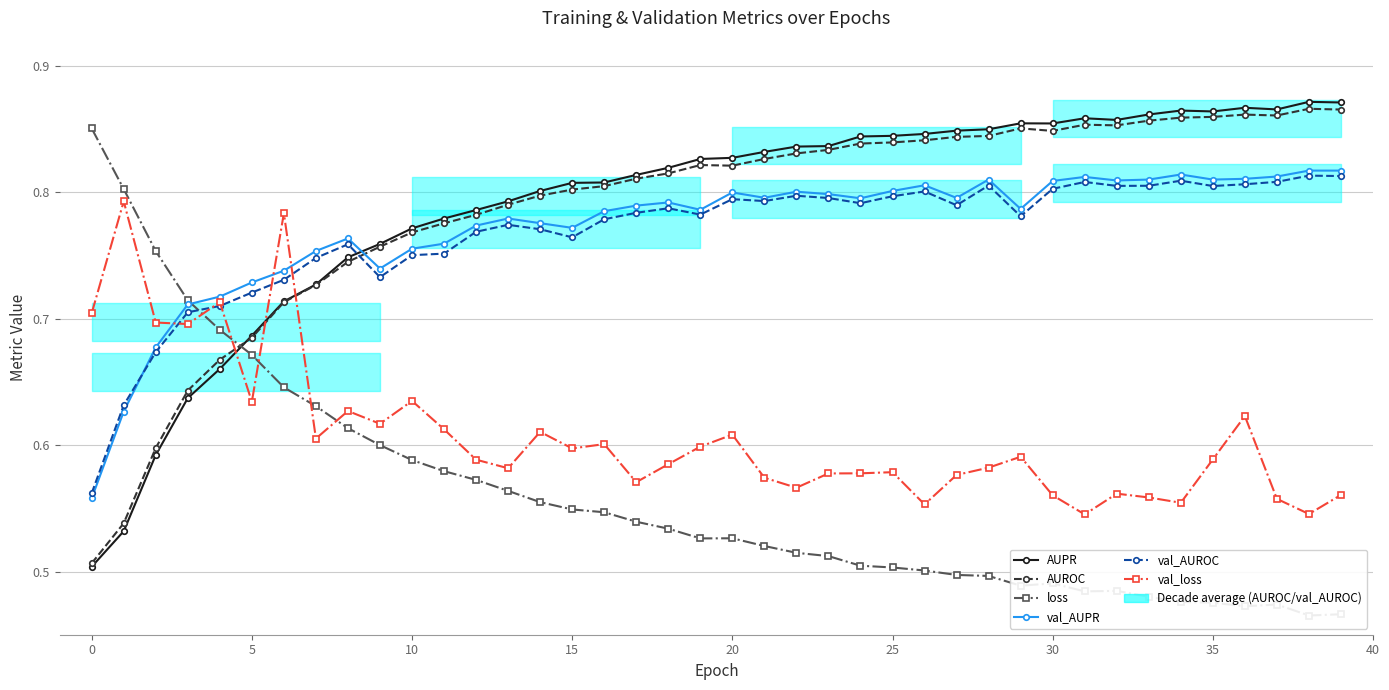

Reading left to right, list all the values displayed in this chart.

AUPR: 0.5	0.5	0.6	0.6	0.7	0.7	0.7	0.7	0.7	0.8	0.8	0.8	0.8	0.8	0.8	0.8	0.8	0.8	0.8	0.8	0.8	0.8	0.8	0.8	0.8	0.8	0.8	0.8	0.8	0.9	0.9	0.9	0.9	0.9	0.9	0.9	0.9	0.9	0.9	0.9
AUROC: 0.5	0.5	0.6	0.6	0.7	0.7	0.7	0.7	0.7	0.8	0.8	0.8	0.8	0.8	0.8	0.8	0.8	0.8	0.8	0.8	0.8	0.8	0.8	0.8	0.8	0.8	0.8	0.8	0.8	0.9	0.8	0.9	0.9	0.9	0.9	0.9	0.9	0.9	0.9	0.9
loss: 0.9	0.8	0.8	0.7	0.7	0.7	0.6	0.6	0.6	0.6	0.6	0.6	0.6	0.6	0.6	0.5	0.5	0.5	0.5	0.5	0.5	0.5	0.5	0.5	0.5	0.5	0.5	0.5	0.5	0.5	0.5	0.5	0.5	0.5	0.5	0.5	0.5	0.5	0.5	0.5
val_AUPR: 0.6	0.6	0.7	0.7	0.7	0.7	0.7	0.8	0.8	0.7	0.8	0.8	0.8	0.8	0.8	0.8	0.8	0.8	0.8	0.8	0.8	0.8	0.8	0.8	0.8	0.8	0.8	0.8	0.8	0.8	0.8	0.8	0.8	0.8	0.8	0.8	0.8	0.8	0.8	0.8
val_AUROC: 0.6	0.6	0.7	0.7	0.7	0.7	0.7	0.7	0.8	0.7	0.8	0.8	0.8	0.8	0.8	0.8	0.8	0.8	0.8	0.8	0.8	0.8	0.8	0.8	0.8	0.8	0.8	0.8	0.8	0.8	0.8	0.8	0.8	0.8	0.8	0.8	0.8	0.8	0.8	0.8
val_loss: 0.7	0.8	0.7	0.7	0.7	0.6	0.8	0.6	0.6	0.6	0.6	0.6	0.6	0.6	0.6	0.6	0.6	0.6	0.6	0.6	0.6	0.6	0.6	0.6	0.6	0.6	0.6	0.6	0.6	0.6	0.6	0.5	0.6	0.6	0.6	0.6	0.6	0.6	0.5	0.6